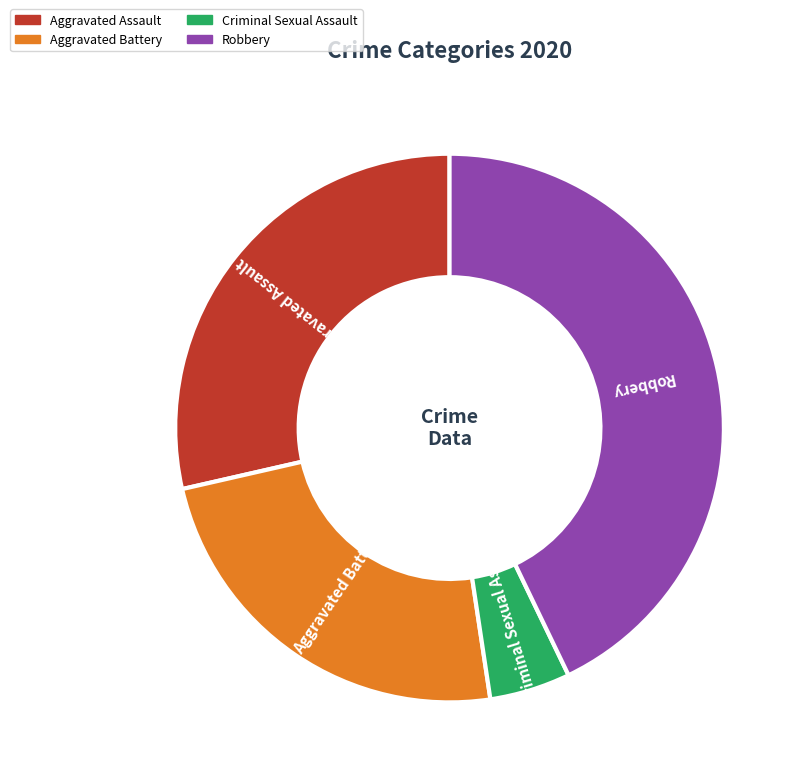

How many slices are in this pie chart?

4